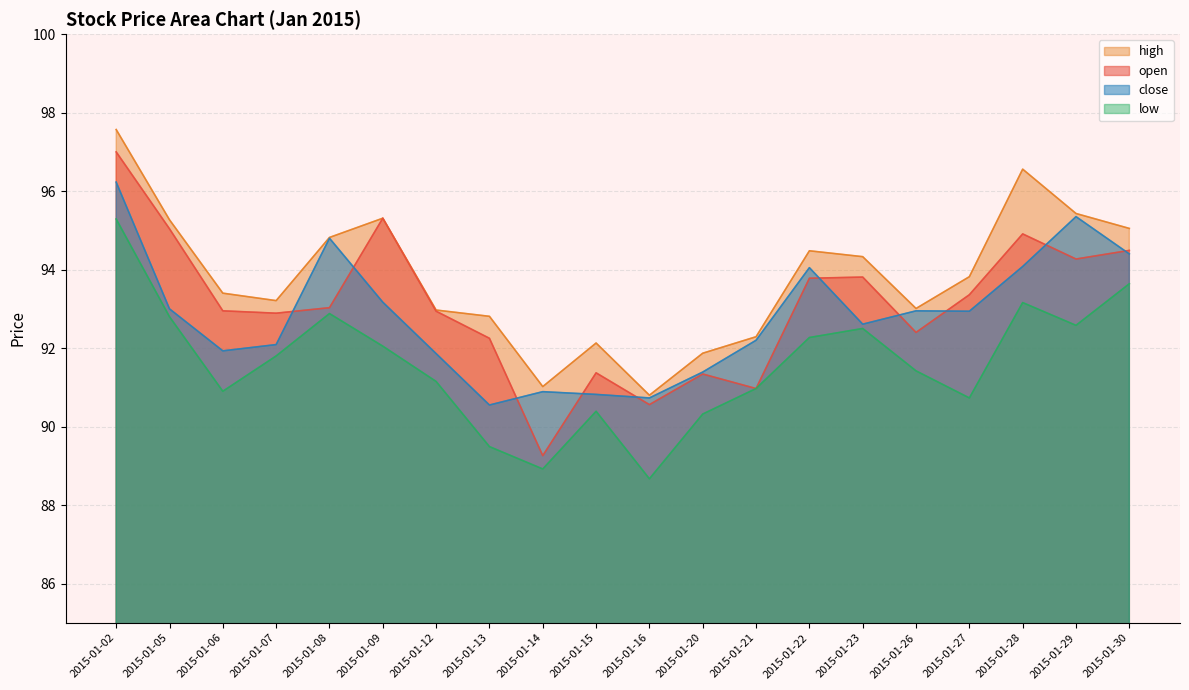

Reading right to left, transcribe all the data shown in this chart.

open: 2015-01-30=94.5	2015-01-29=94.3	2015-01-28=94.9	2015-01-27=93.4	2015-01-26=92.4	2015-01-23=93.8	2015-01-22=93.8	2015-01-21=91.0	2015-01-20=91.3	2015-01-16=90.6	2015-01-15=91.4	2015-01-14=89.3	2015-01-13=92.2	2015-01-12=92.9	2015-01-09=95.3	2015-01-08=93.0	2015-01-07=92.9	2015-01-06=93.0	2015-01-05=95.0	2015-01-02=97.0
high: 2015-01-30=95.0	2015-01-29=95.4	2015-01-28=96.6	2015-01-27=93.8	2015-01-26=93.0	2015-01-23=94.3	2015-01-22=94.5	2015-01-21=92.3	2015-01-20=91.9	2015-01-16=90.8	2015-01-15=92.1	2015-01-14=91.0	2015-01-13=92.8	2015-01-12=93.0	2015-01-09=95.3	2015-01-08=94.8	2015-01-07=93.2	2015-01-06=93.4	2015-01-05=95.3	2015-01-02=97.6
low: 2015-01-30=93.6	2015-01-29=92.6	2015-01-28=93.2	2015-01-27=90.7	2015-01-26=91.4	2015-01-23=92.5	2015-01-22=92.3	2015-01-21=91.0	2015-01-20=90.3	2015-01-16=88.7	2015-01-15=90.4	2015-01-14=88.9	2015-01-13=89.5	2015-01-12=91.2	2015-01-09=92.0	2015-01-08=92.9	2015-01-07=91.8	2015-01-06=90.9	2015-01-05=92.8	2015-01-02=95.3
close: 2015-01-30=94.4	2015-01-29=95.3	2015-01-28=94.1	2015-01-27=92.9	2015-01-26=93.0	2015-01-23=92.6	2015-01-22=94.0	2015-01-21=92.2	2015-01-20=91.4	2015-01-16=90.7	2015-01-15=90.8	2015-01-14=90.9	2015-01-13=90.5	2015-01-12=91.9	2015-01-09=93.2	2015-01-08=94.8	2015-01-07=92.1	2015-01-06=91.9	2015-01-05=93.0	2015-01-02=96.2